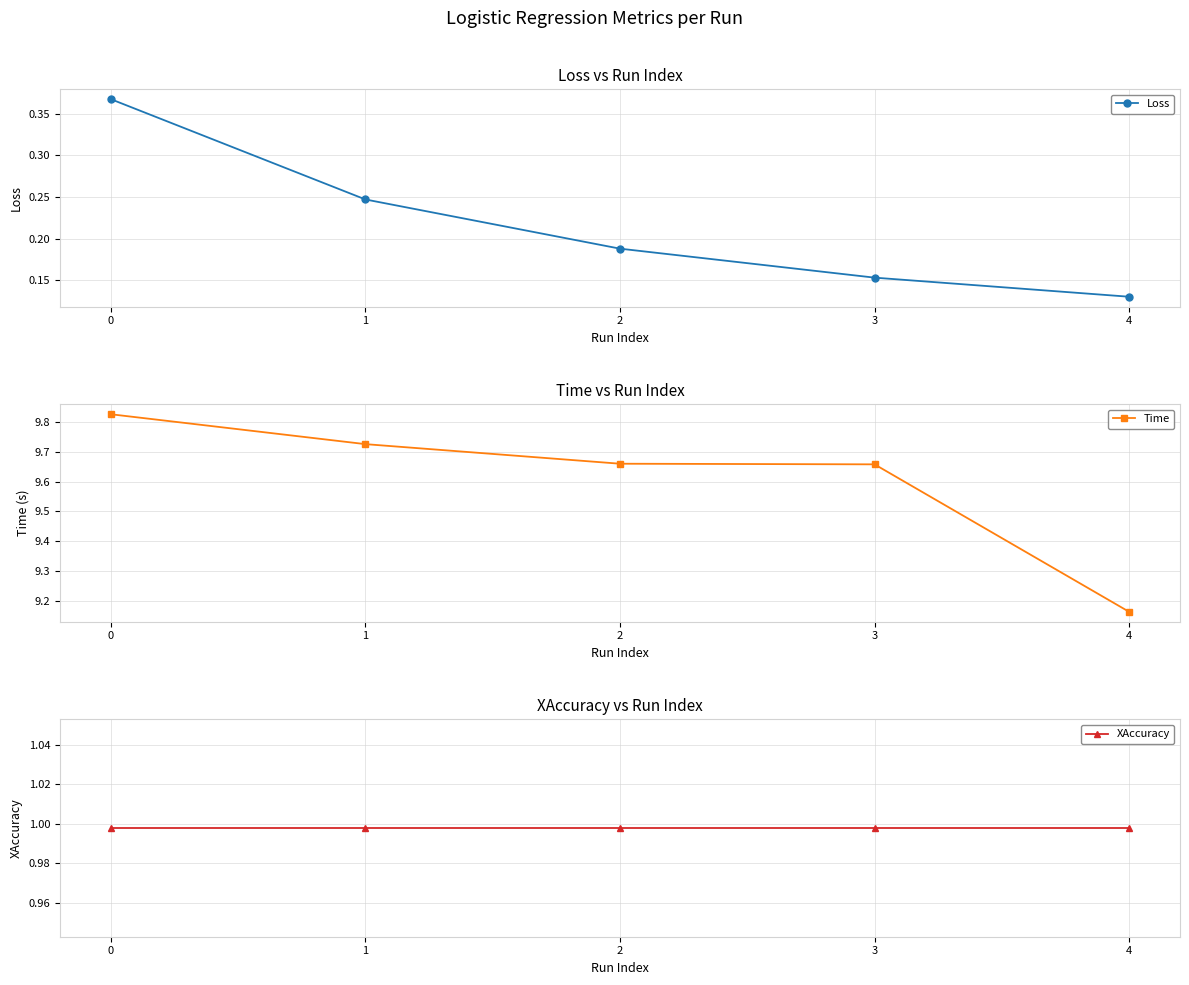

Rank the series by their maximum value, from lowest to highest.

Loss, XAccuracy, Time